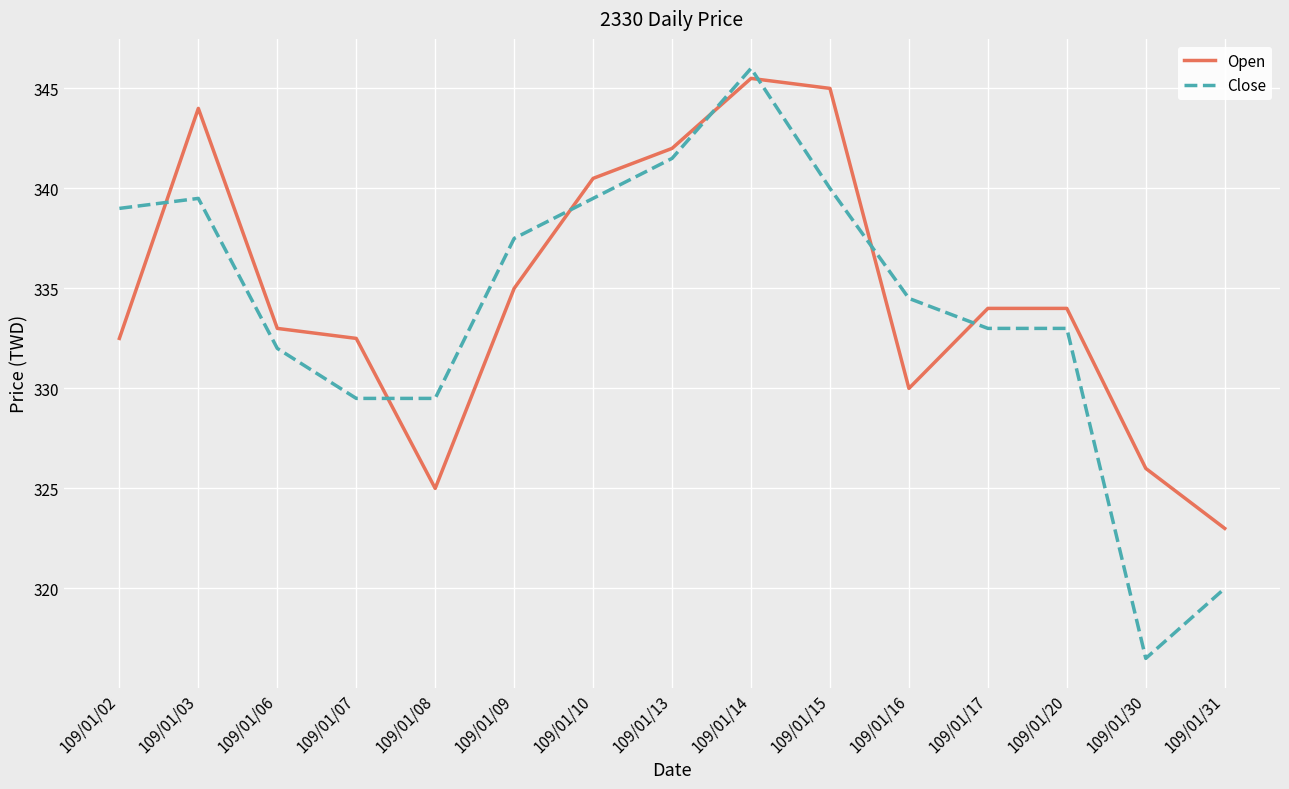

Which category has the lowest value in the Open series?

109/01/31